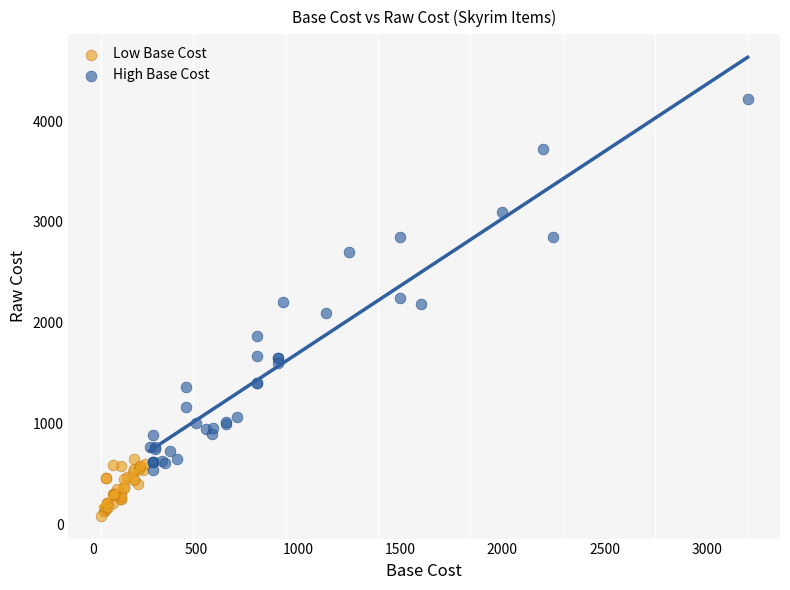

Which series reaches the minimum Y coordinate?

Low Base Cost